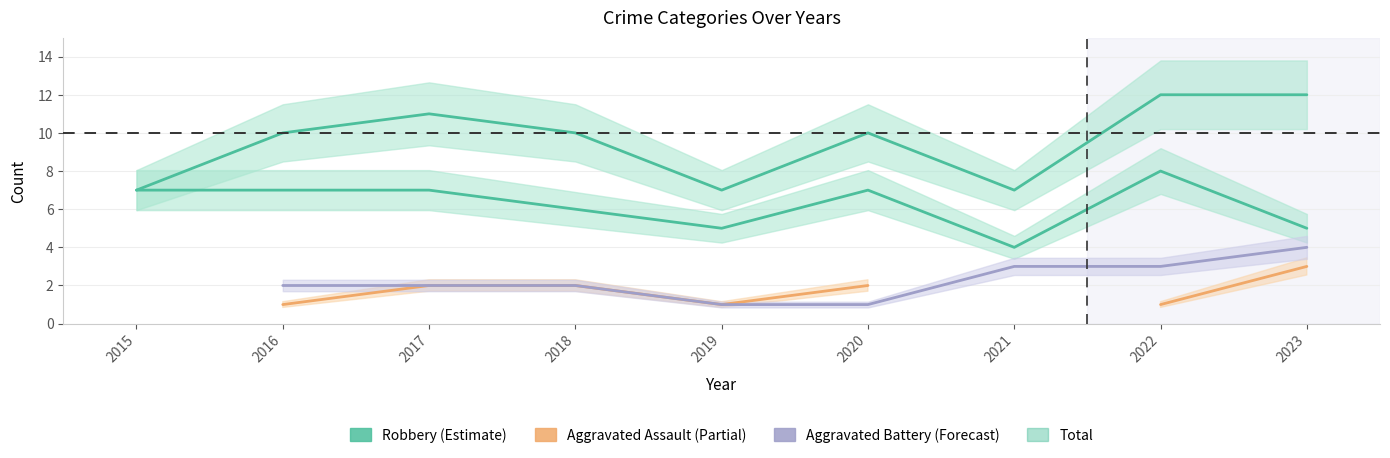

Does the chart have visible grid lines?

Yes